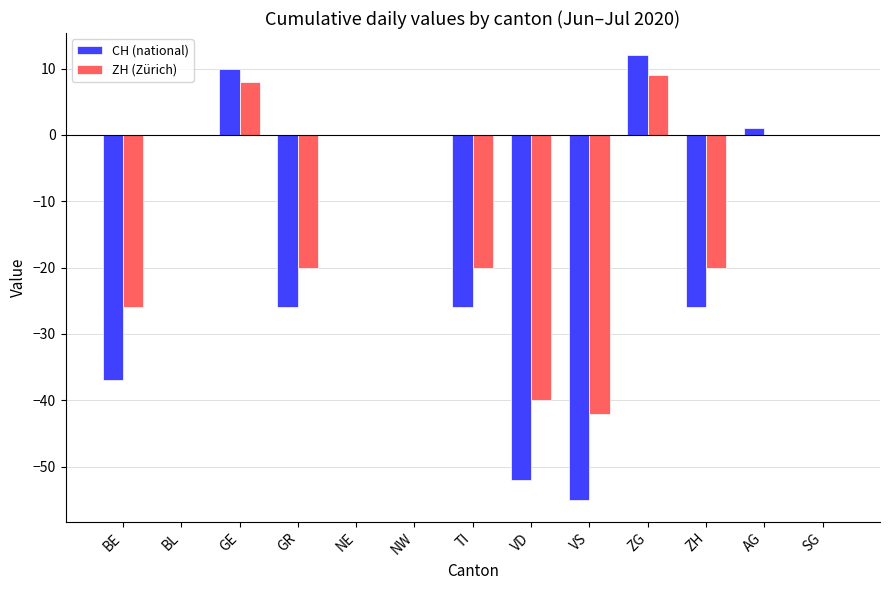

Is it true that CH (national) equals 0 at BL?

True